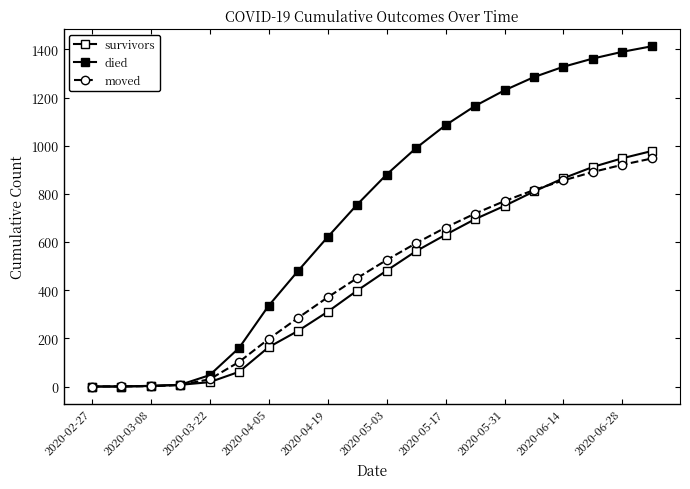

How many lines are shown in the chart?

3